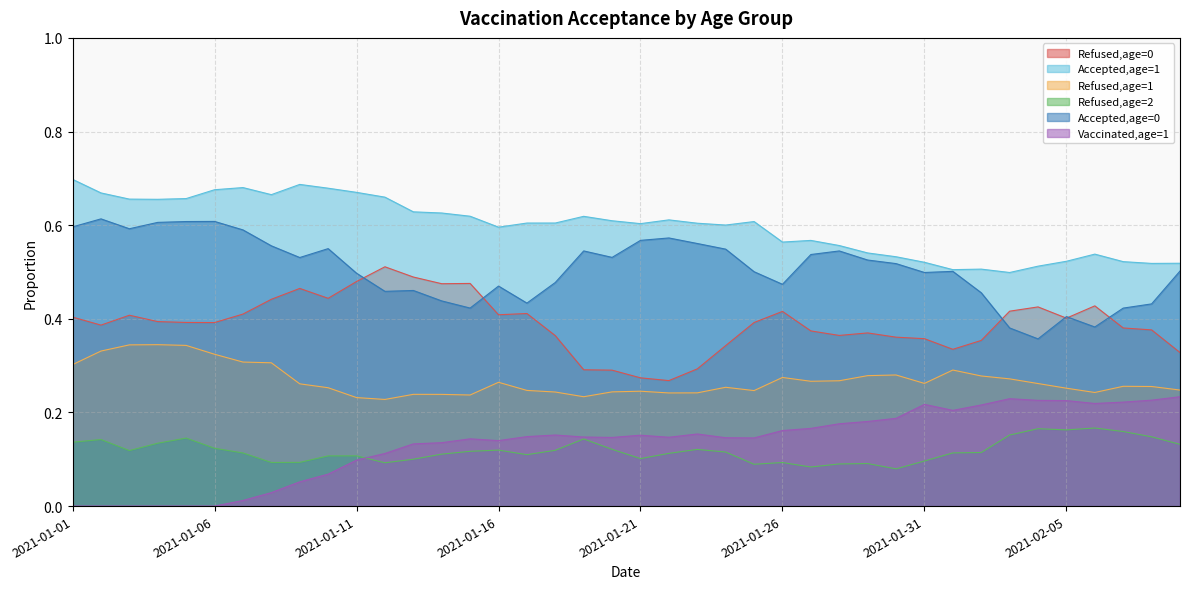

Between 2021-01-06 and 2021-02-08, which is larger?

2021-01-06